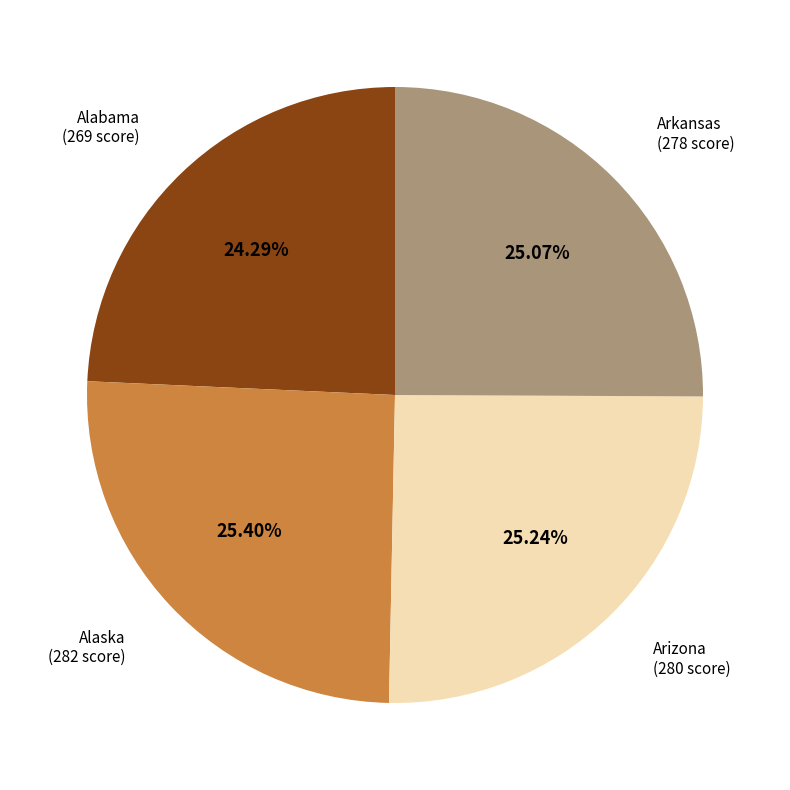

To the nearest percent, what is the difference between the largest and smallest slice percentages?

1%